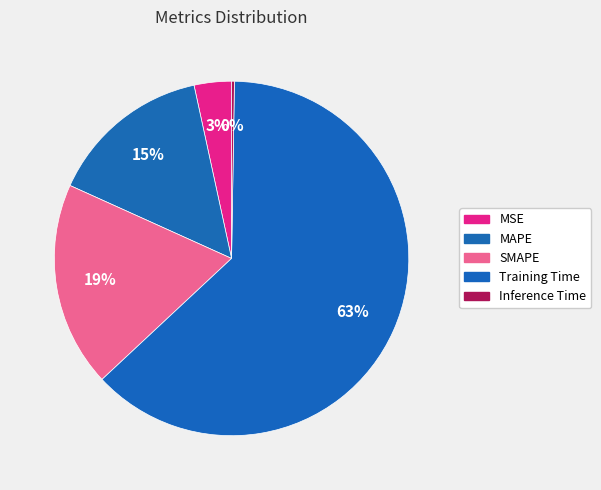

True or false: MAPE accounts for 27% of the total.

False